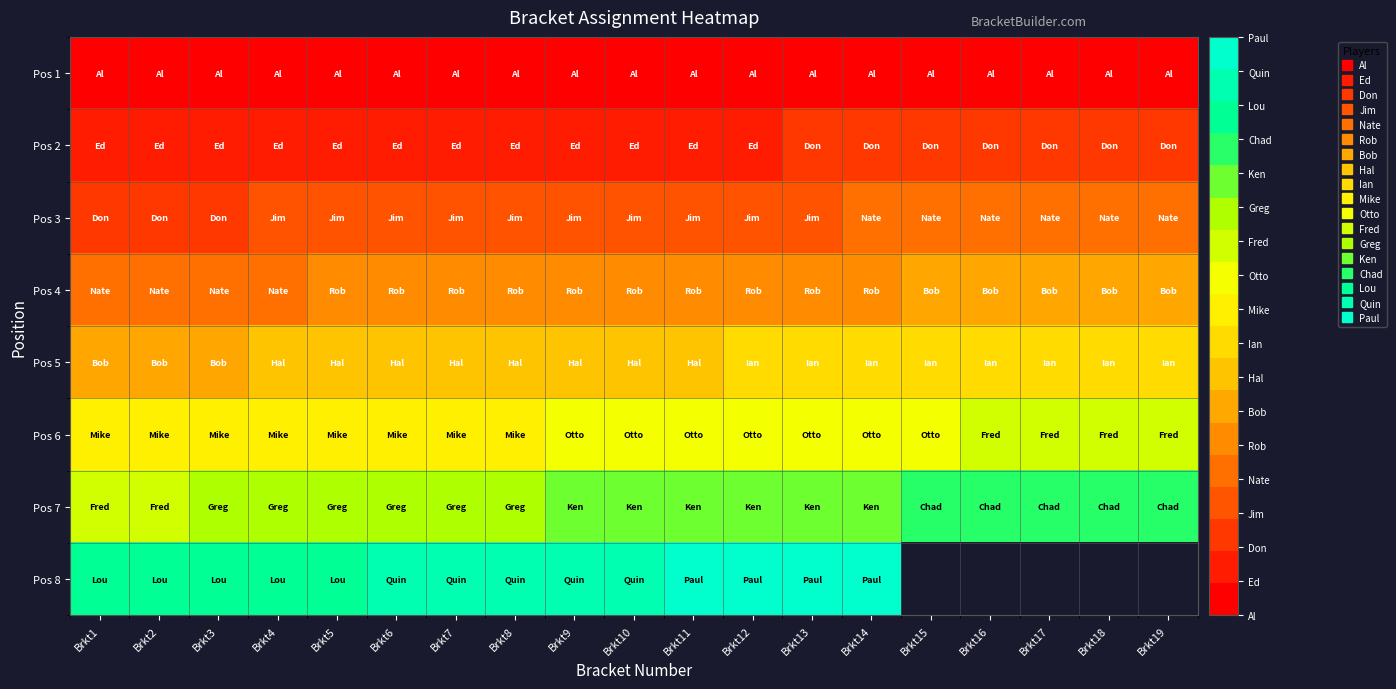

How many categories are shown in the chart?

19